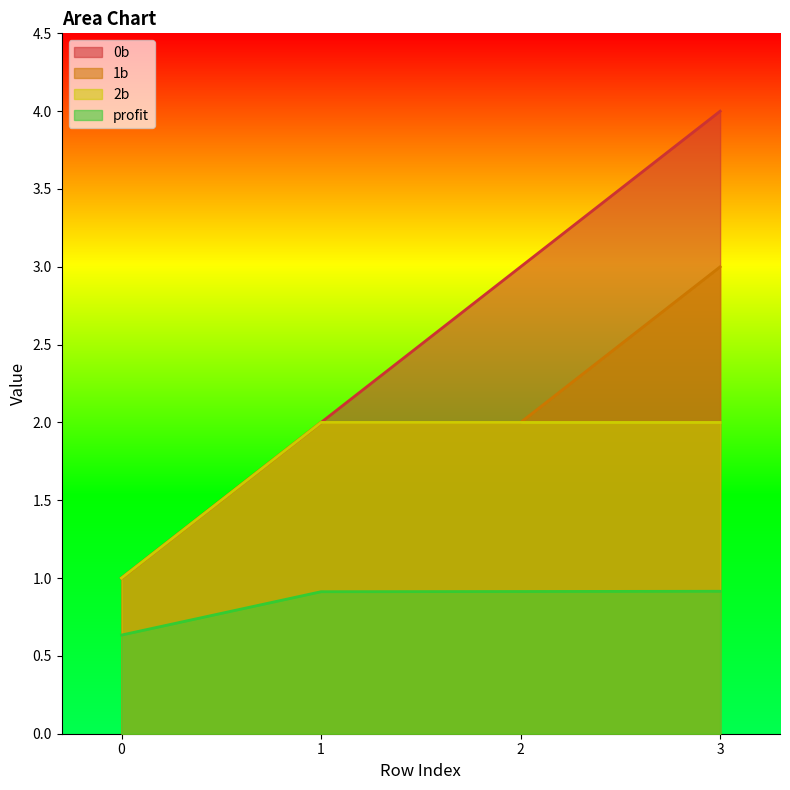

Between 2 and 3, which is larger?

3